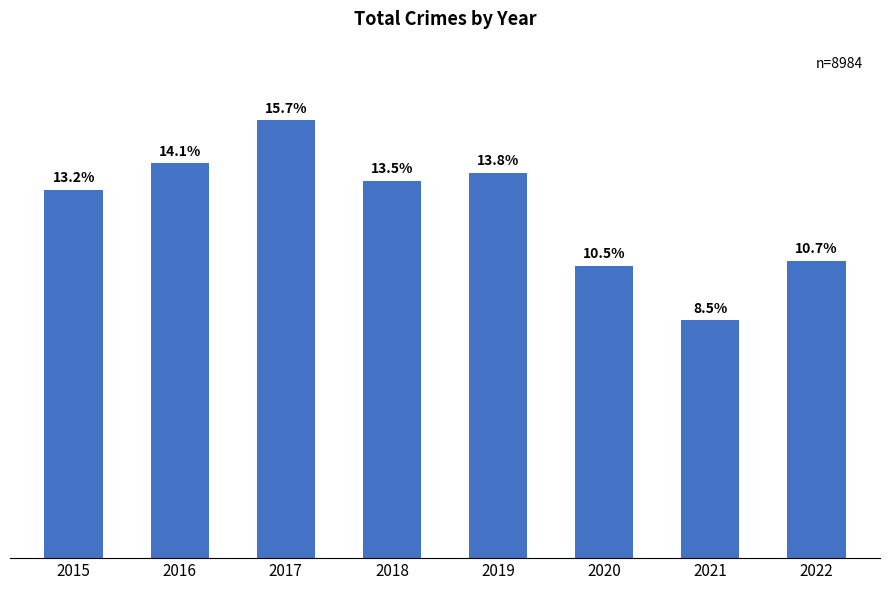

Does the chart contain any negative values?

No